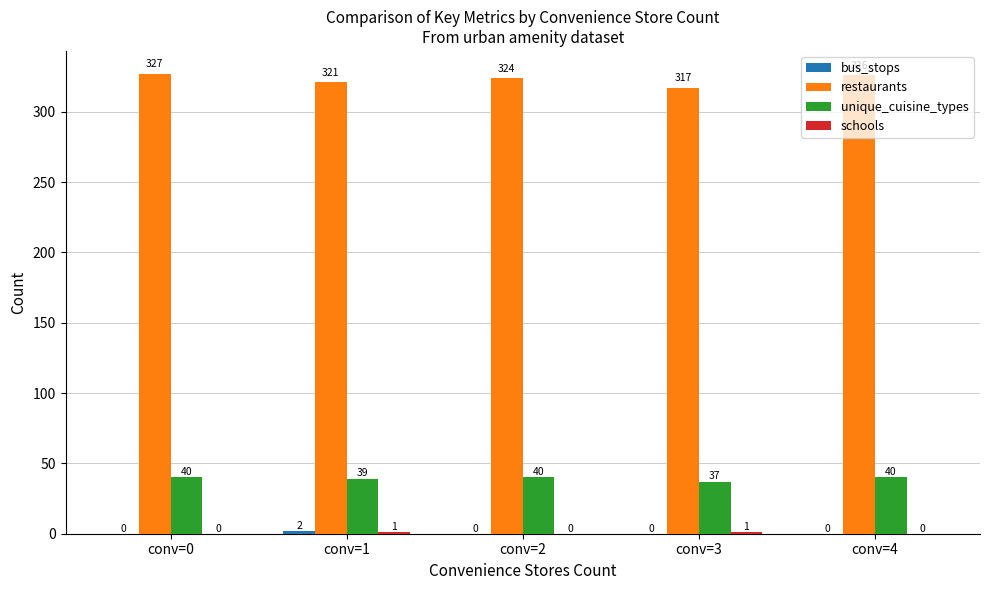

What is the maximum value shown in the chart?

327